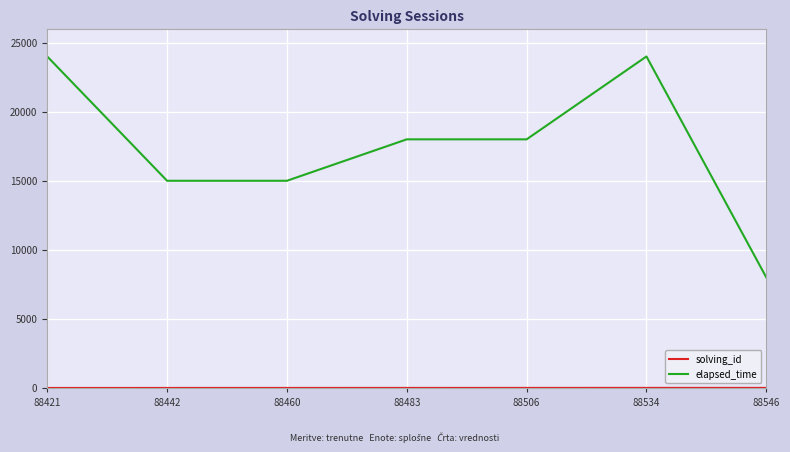

Which series has the largest total across all categories?

elapsed_time